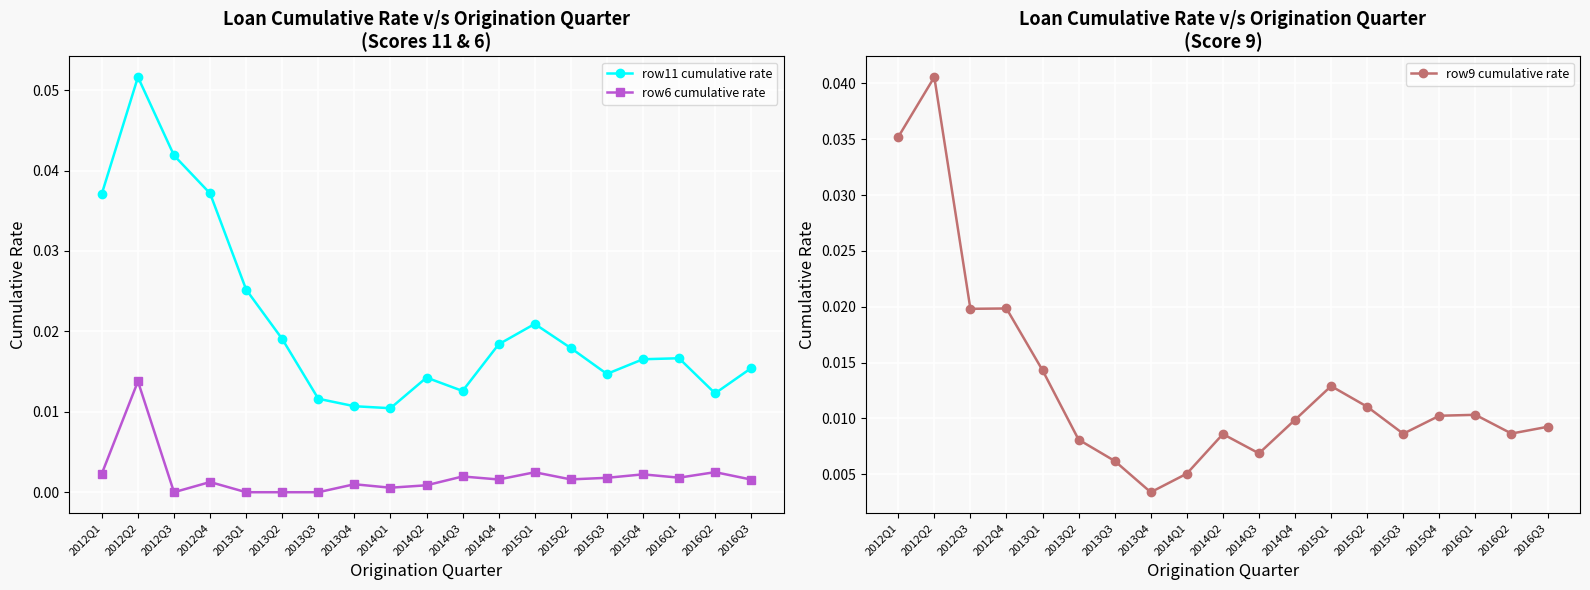

The value of row11 cumulative rate at 2013Q4 is 0.0. True or false?

False